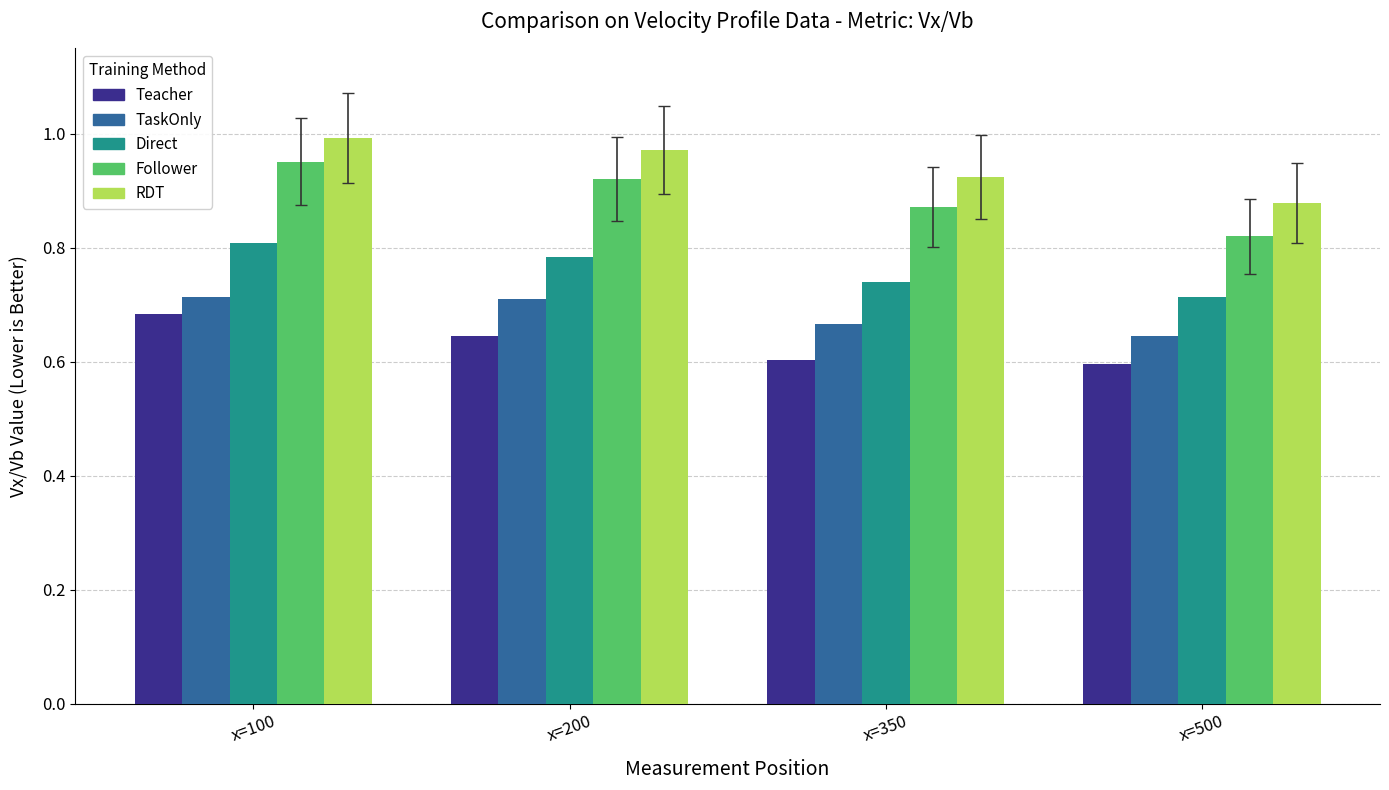

How many bars are there in each group?

5